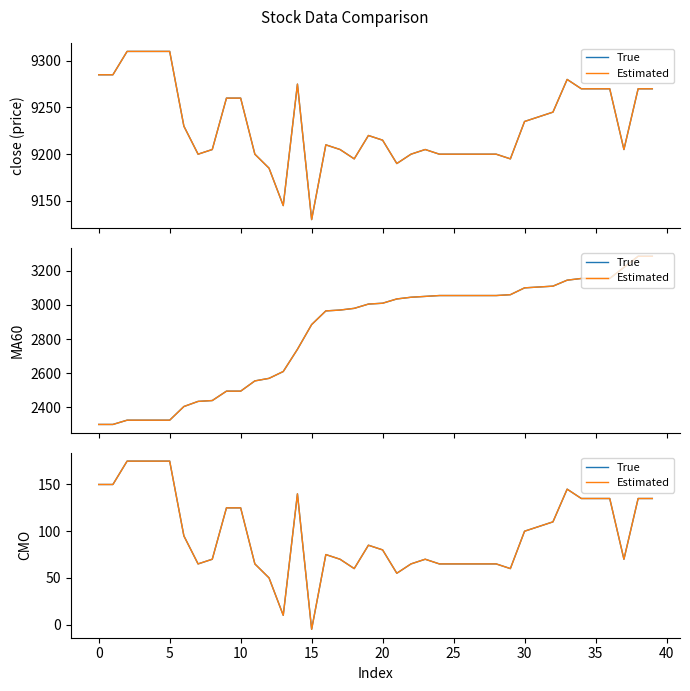

True or false: Estimated has more than 2 points higher than both neighbors.

True